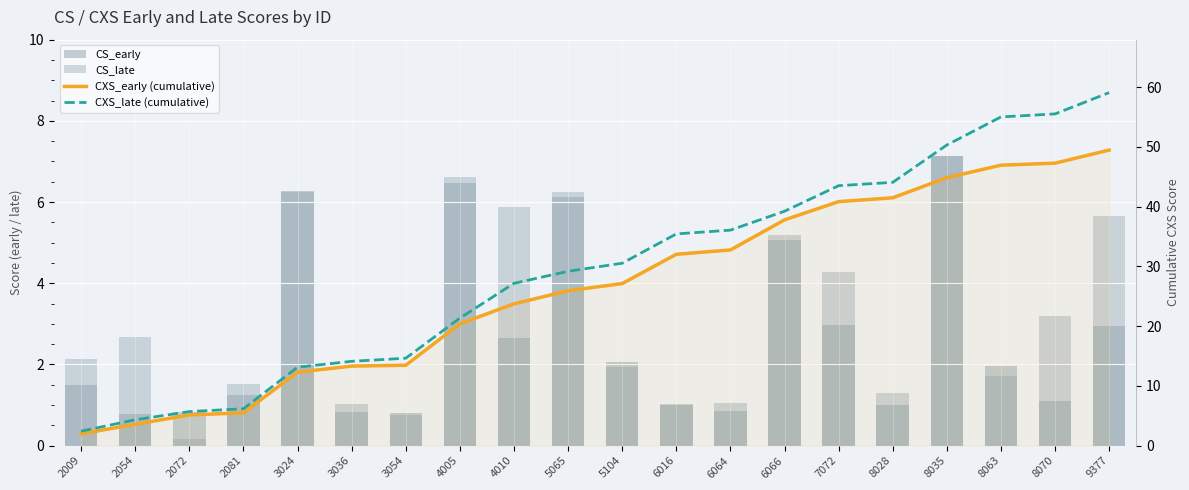

What is the value of the CS_early bar at the 10th from the left?

6.1